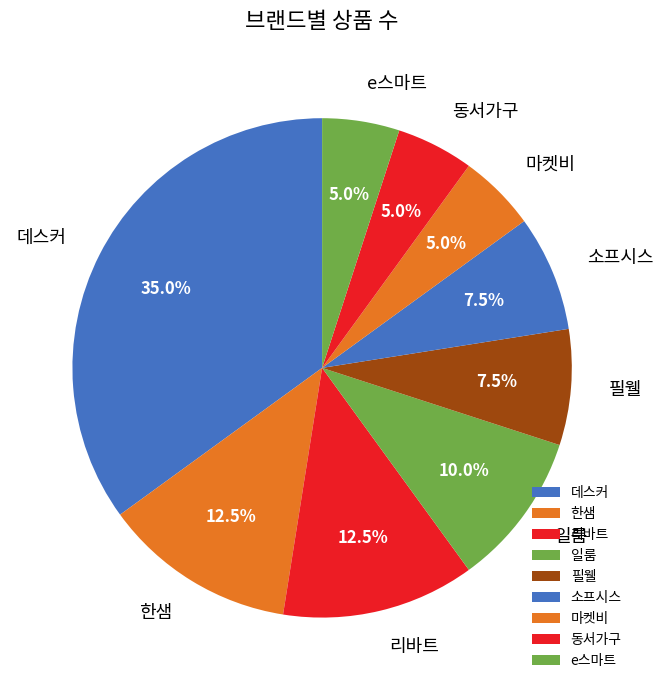

What is the largest slice in the pie chart?

데스커